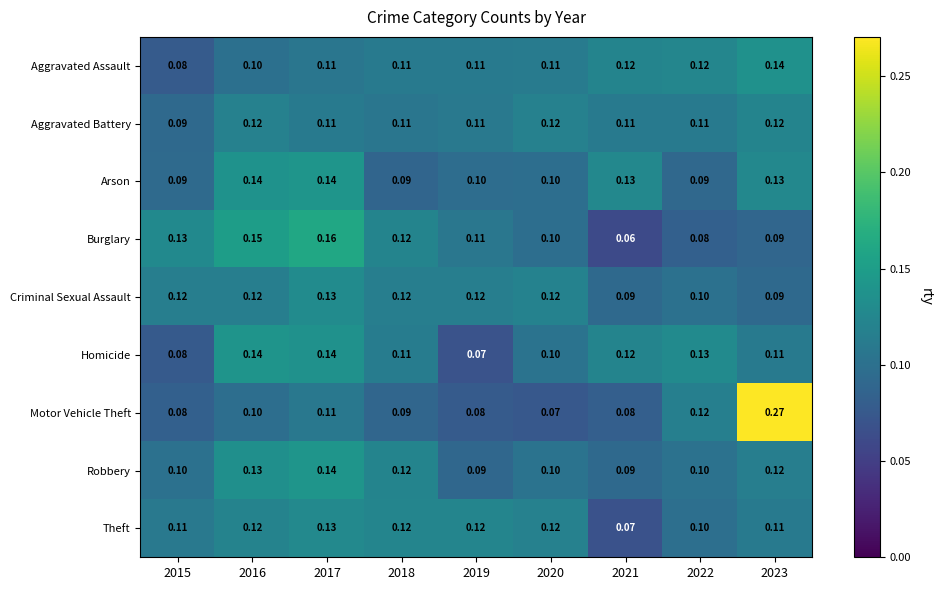

Which series has the largest range (max minus min)?

Motor Vehicle Theft